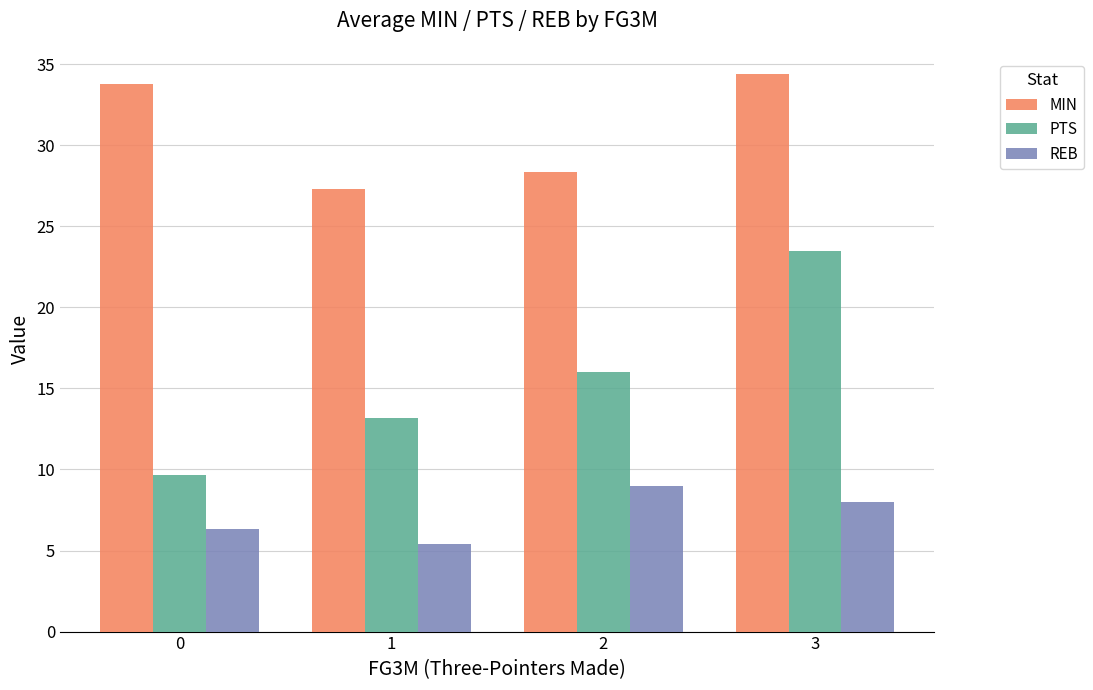

What is the sum of the REB values at 0 and 2?

15.3